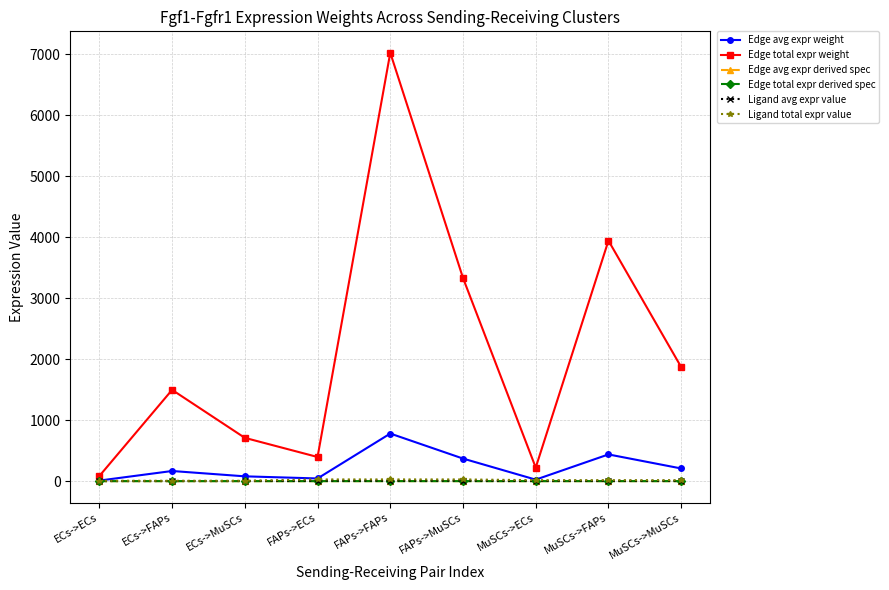

Which series has the largest total across all categories?

Edge total expr weight